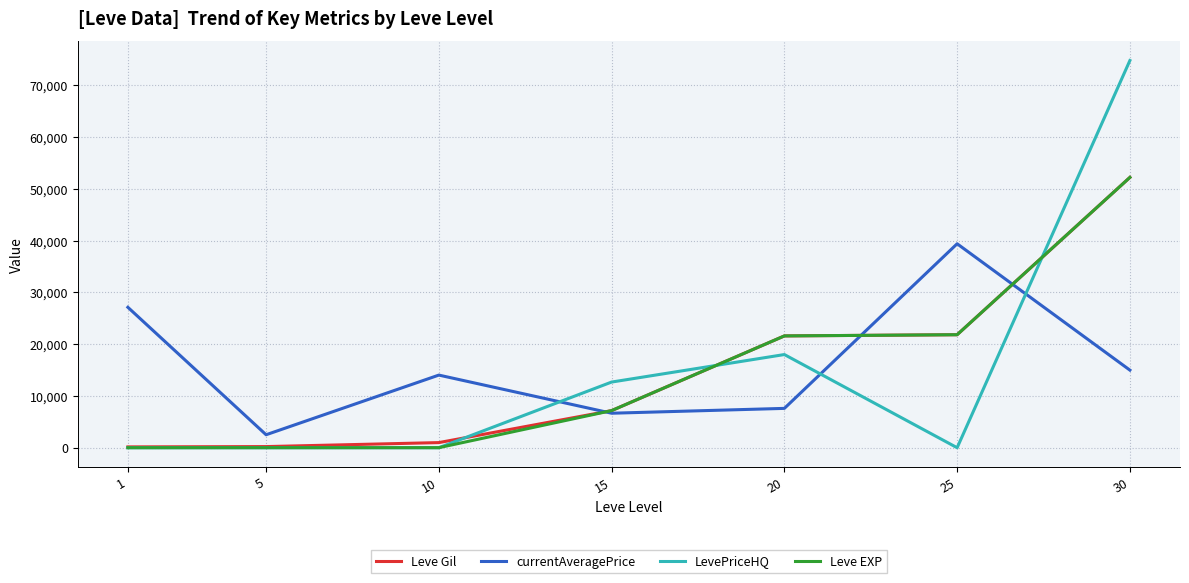

Which series has the largest range (max minus min)?

LevePriceHQ